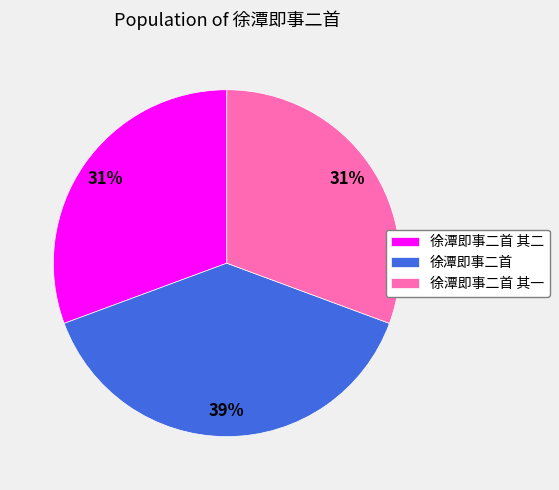

To the nearest percent, what is the difference between the largest and smallest slice percentages?

8%